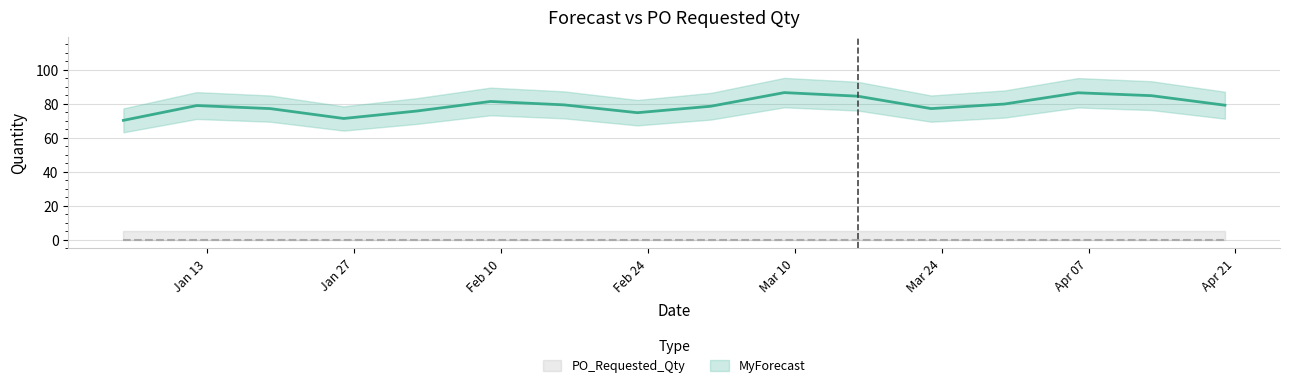

Which has a higher value, 2025-03-02 or 2025-01-19?

2025-03-02